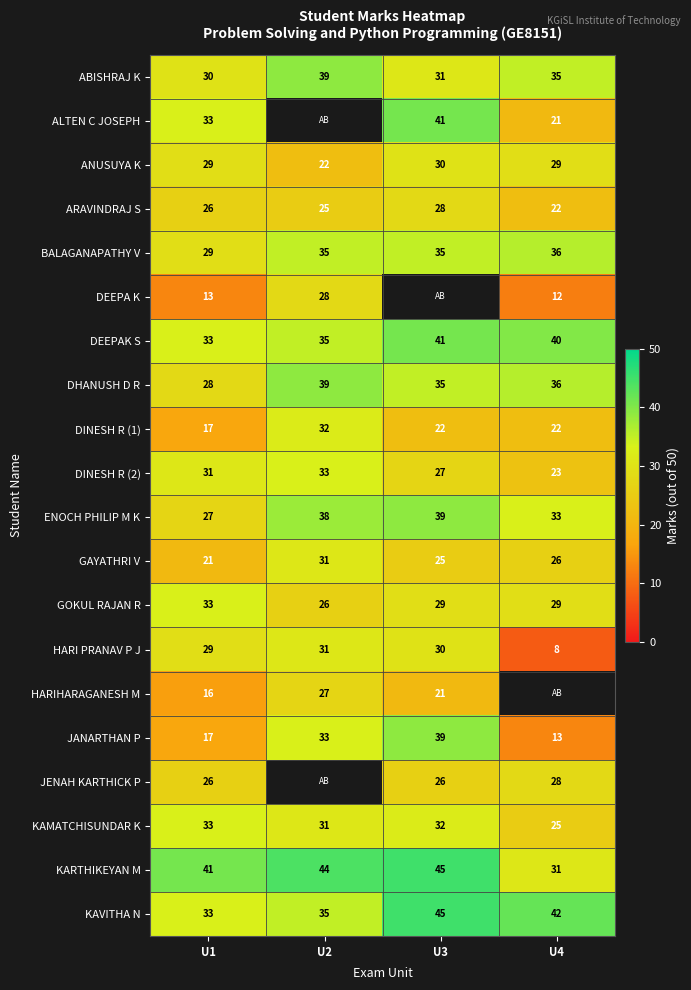

What is the maximum value shown in the chart?

45.0